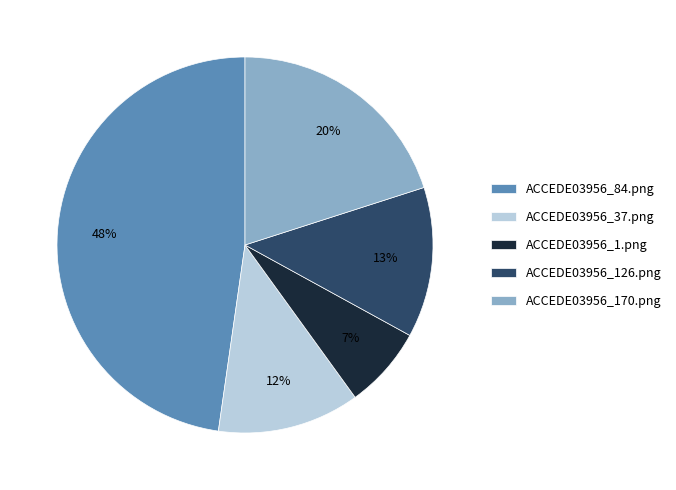

Is it true that ACCEDE03956_126.png is 3% of the pie?

False